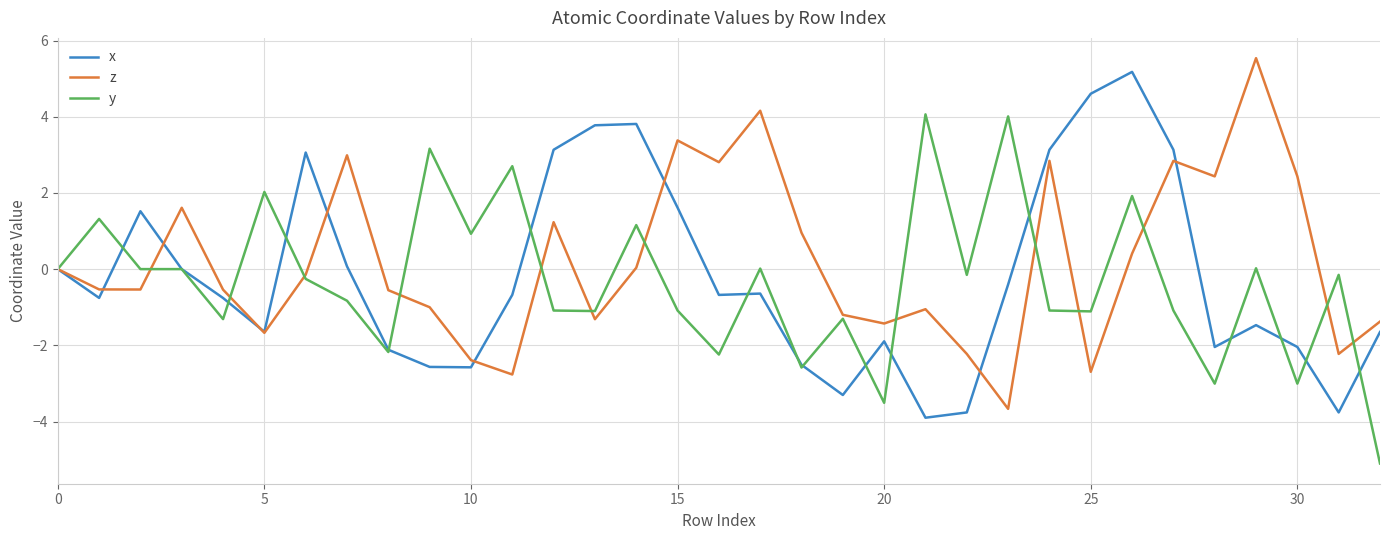

List the series in order of their peak value, lowest first.

y, x, z